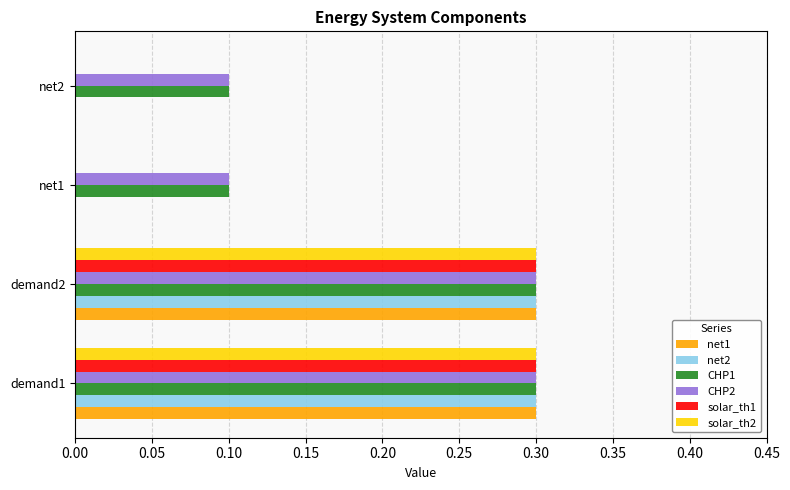

True or false: CHP1 has a value of 0.0 at net2.

False